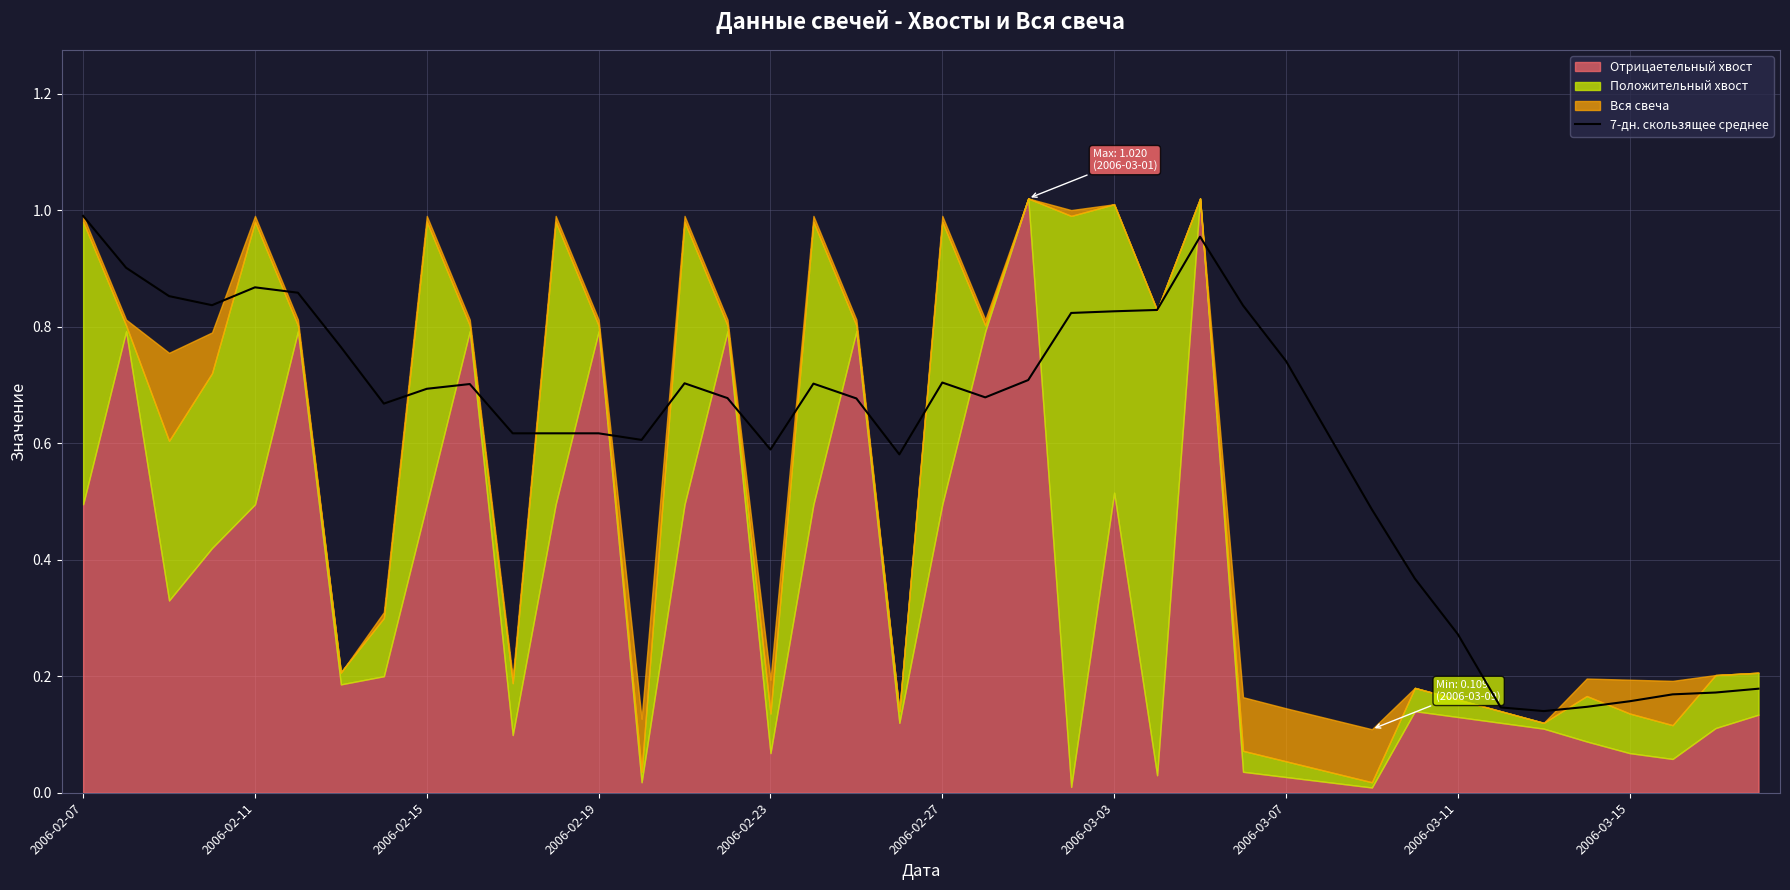

Which category has the highest value in the 7-дн. скользящее среднее series?

2006-02-07